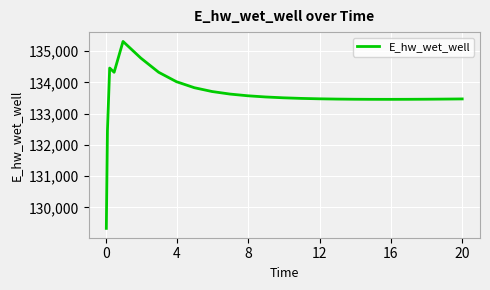

What is the difference between the maximum and minimum values?

5981.2